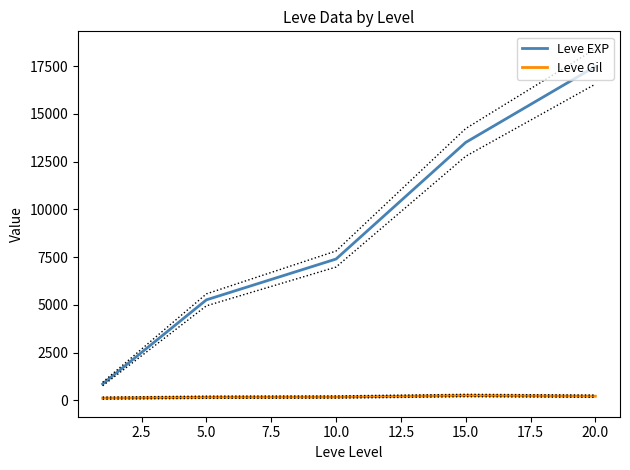

True or false: Leve EXP and Leve Gil cross at least once.

False